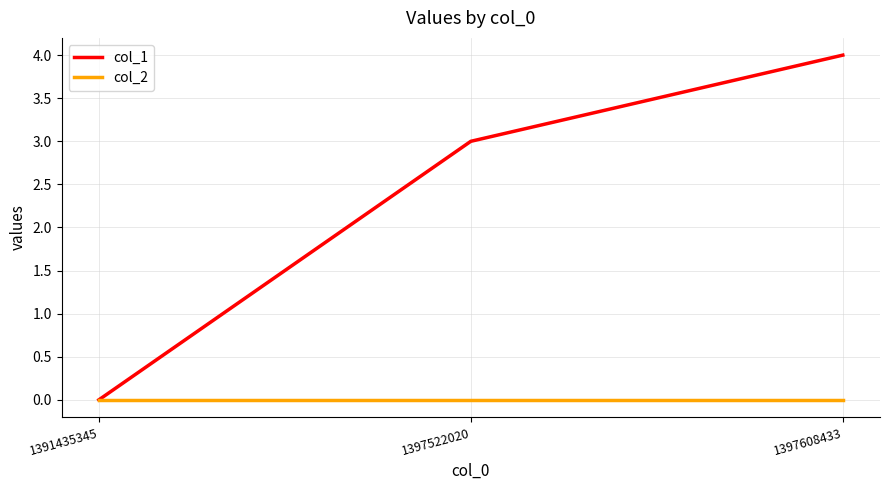

The value of col_1 at 1391435345 is -2. True or false?

False